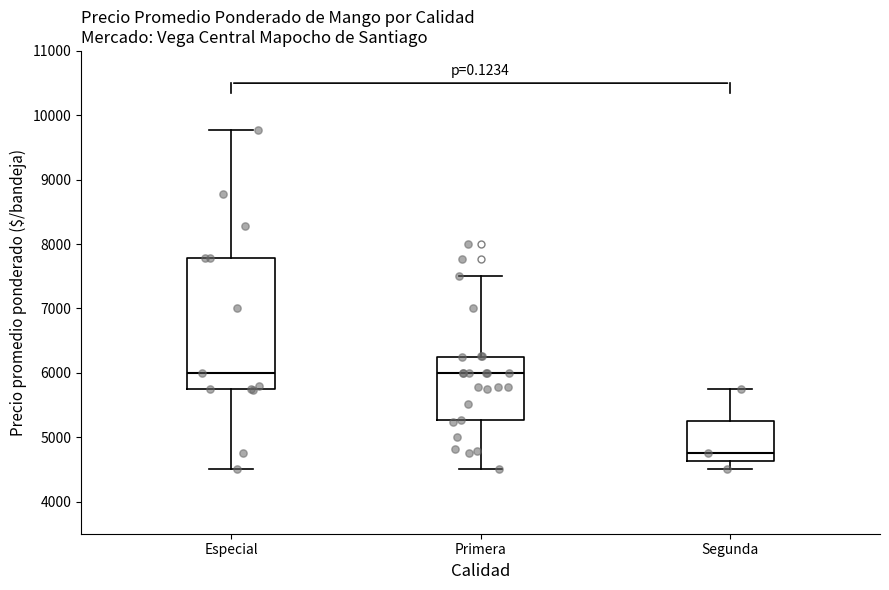

Reading left to right, read every box against the y-axis: the position of its median line, the range the box covers, and the ends of its whiskers. The values are not printed on the chart, so give them approximately, as read against the axis.

Especial: median 6000, box 5800 to 7800, whiskers 4500 to 9800
Primera: median 6000, box 5300 to 6200, whiskers 4500 to 7500
Segunda: median 4800, box 4600 to 5300, whiskers 4500 to 5800